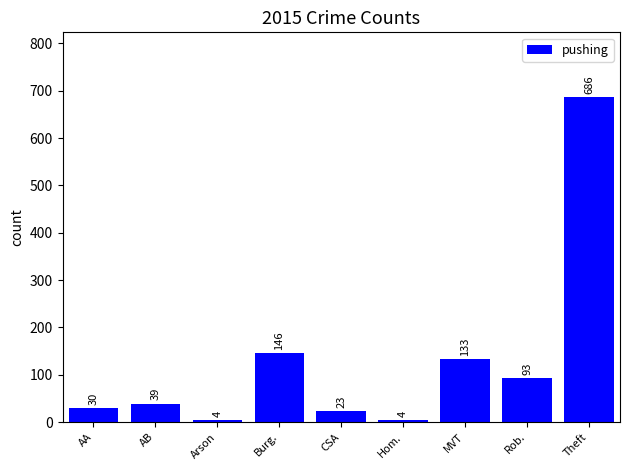

What is the ratio of the value at Burg. to the value at Hom.?

36.5